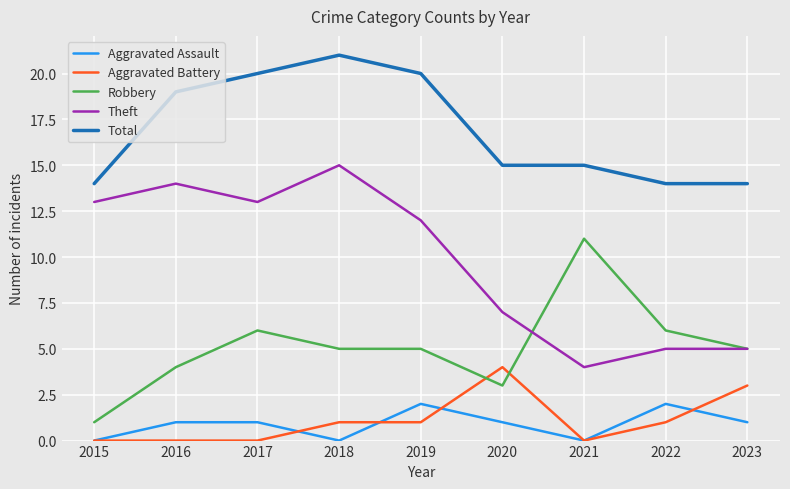

Reading left to right, what are all the values shown in this chart?

Aggravated Assault: 2015=0	2016=1	2017=1	2018=0	2019=2	2020=1	2021=0	2022=2	2023=1
Aggravated Battery: 2015=0	2016=0	2017=0	2018=1	2019=1	2020=4	2021=0	2022=1	2023=3
Robbery: 2015=1	2016=4	2017=6	2018=5	2019=5	2020=3	2021=11	2022=6	2023=5
Theft: 2015=13	2016=14	2017=13	2018=15	2019=12	2020=7	2021=4	2022=5	2023=5
Total: 2015=14	2016=19	2017=20	2018=21	2019=20	2020=15	2021=15	2022=14	2023=14